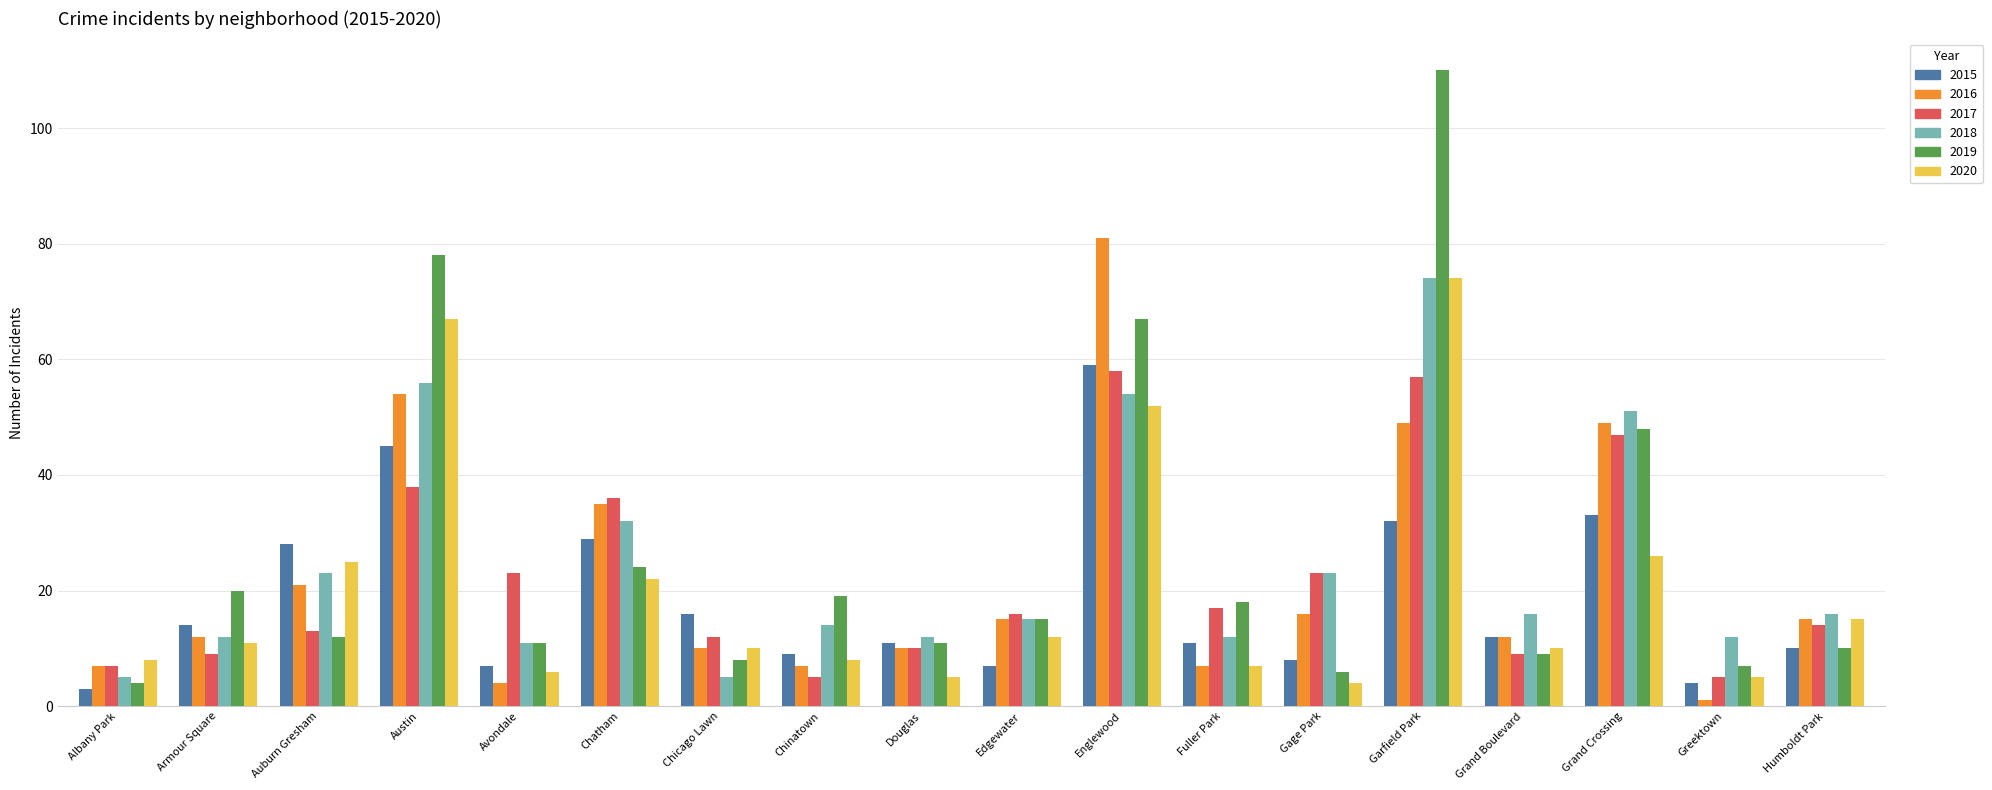

How many bars are there in total?

108